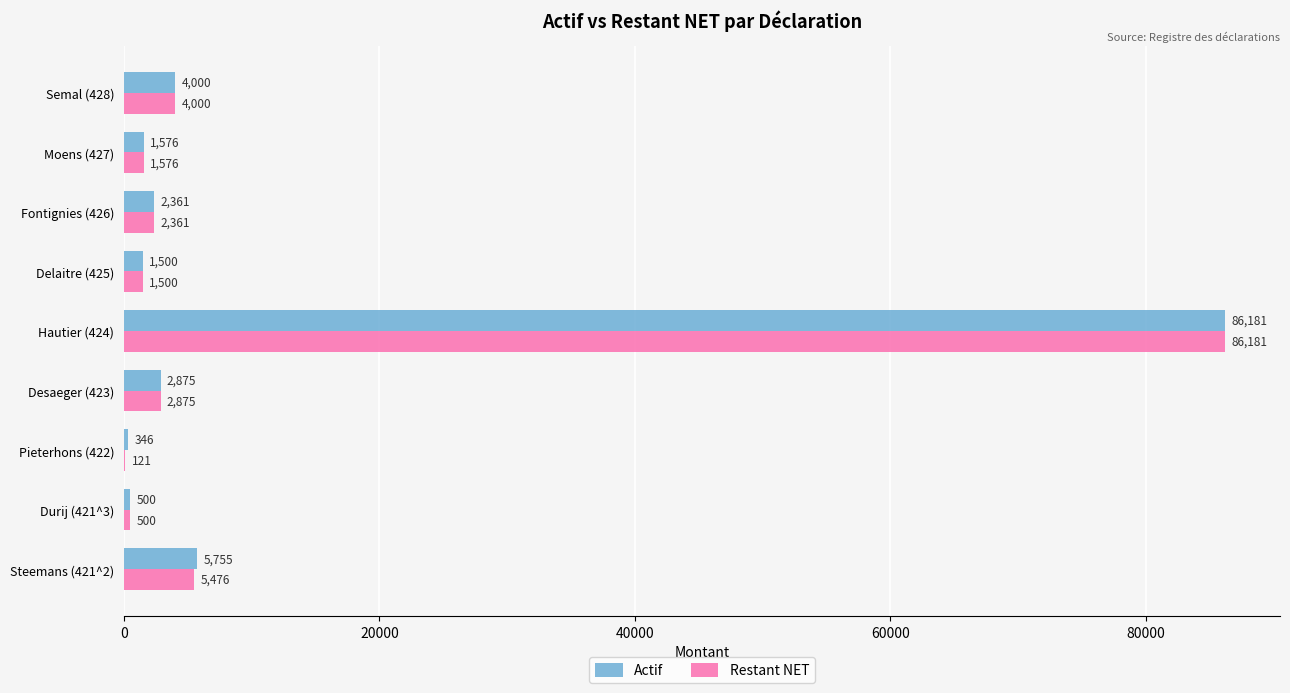

What are all the series names shown in the legend?

Actif, Restant NET